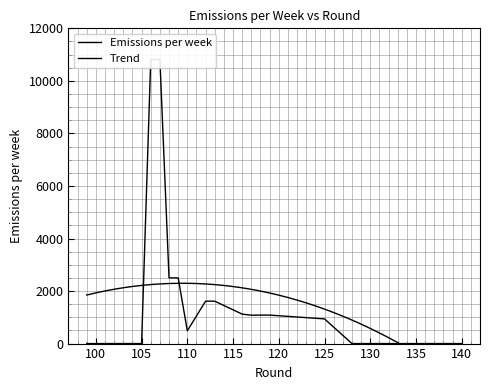

Rank the categories by value from lowest to highest.

102, 99, 140, 103, 129, 128, 105, 100, 110, 125, 117, 118, 119, 116, 113, 112, 109, 108, 106, 107